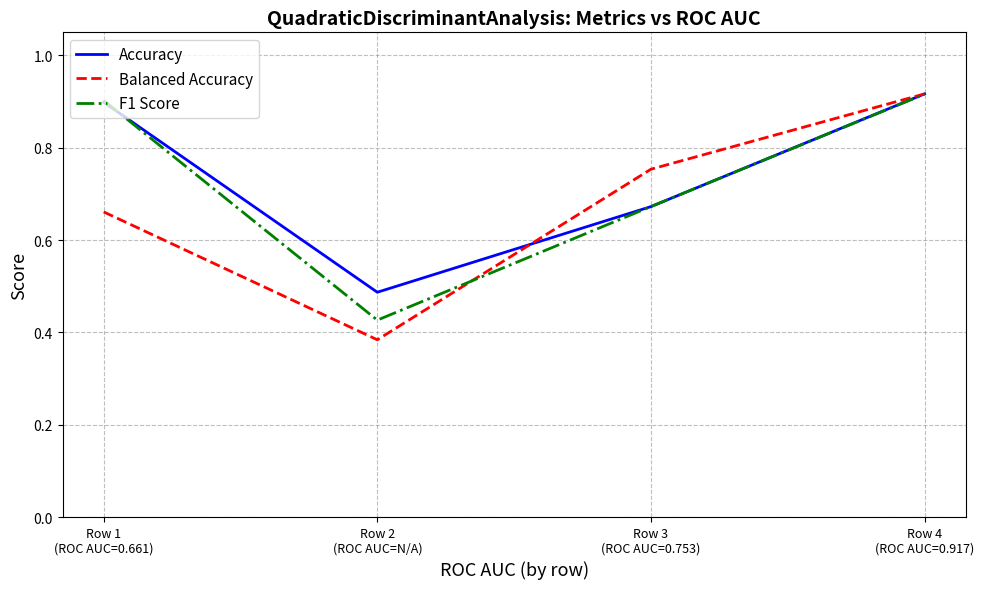

What is the sum of the Balanced Accuracy values at Row 1
(ROC AUC=0.661) and Row 4
(ROC AUC=0.917)?

1.6